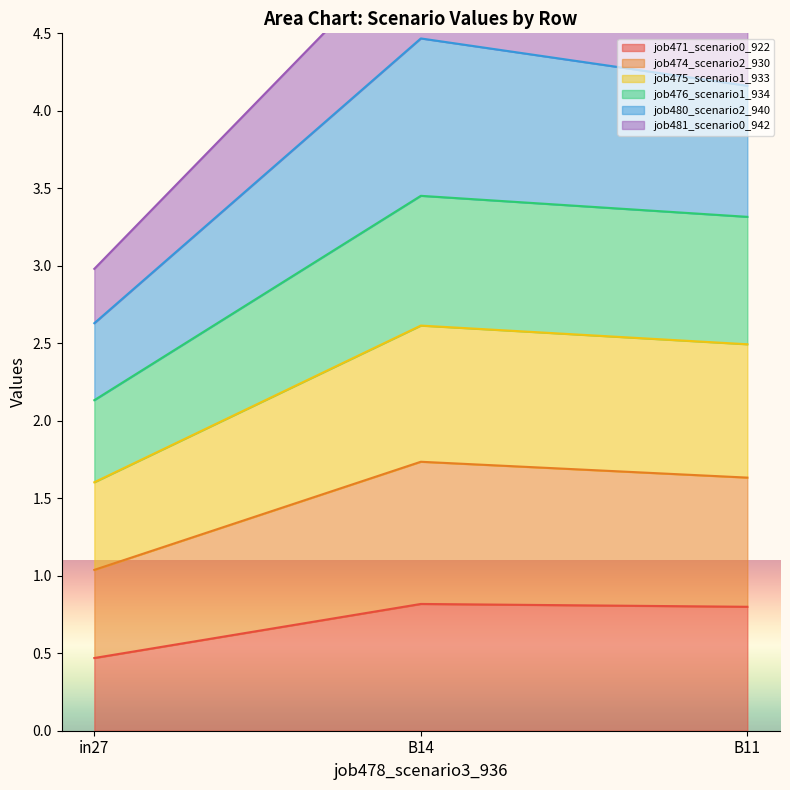

What value does the job471_scenario0_922 series have at B11?

0.8